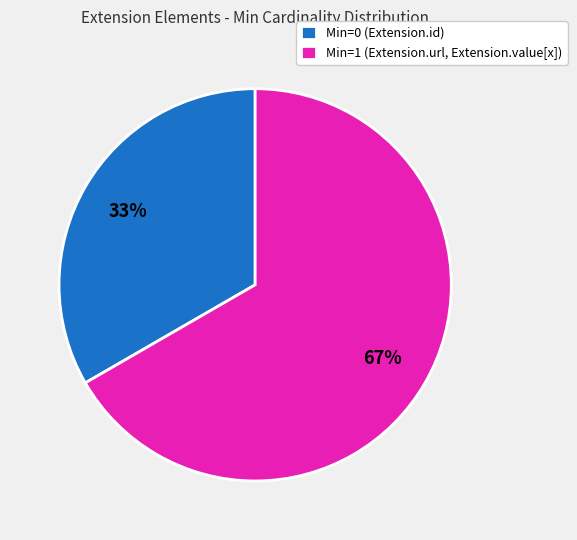

What percentage is the Min=1 (Extension.url, Extension.value[x]) slice, to the nearest percent?

67%